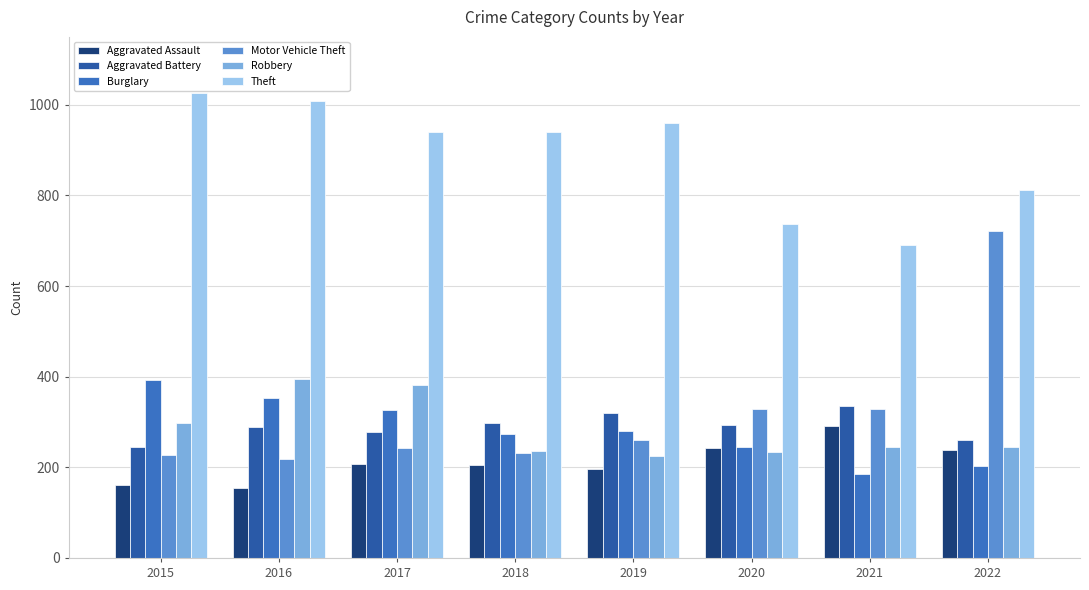

What is the difference between the highest and lowest values at 2017?

734